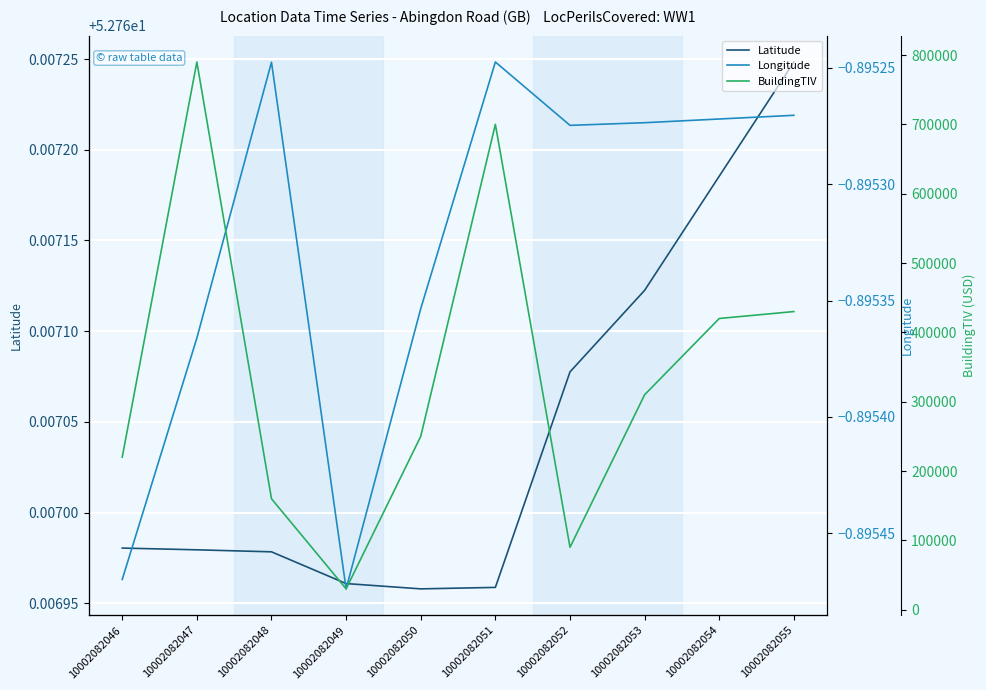

What is the total value across all series at 10002082047?

790051.9